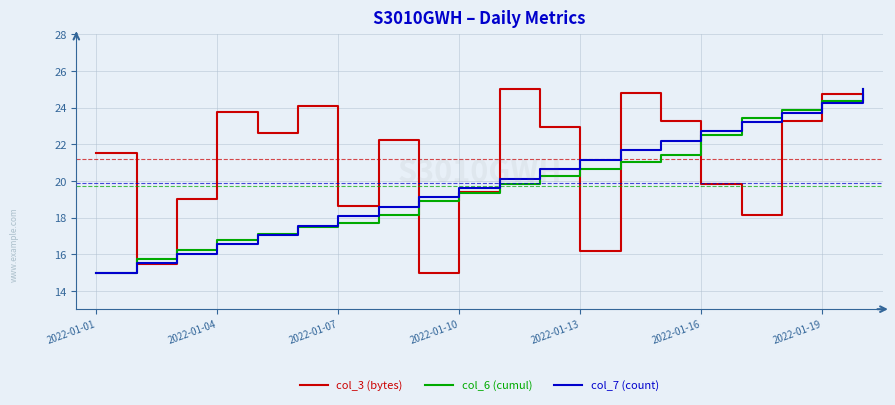

How many lines are shown in the chart?

3